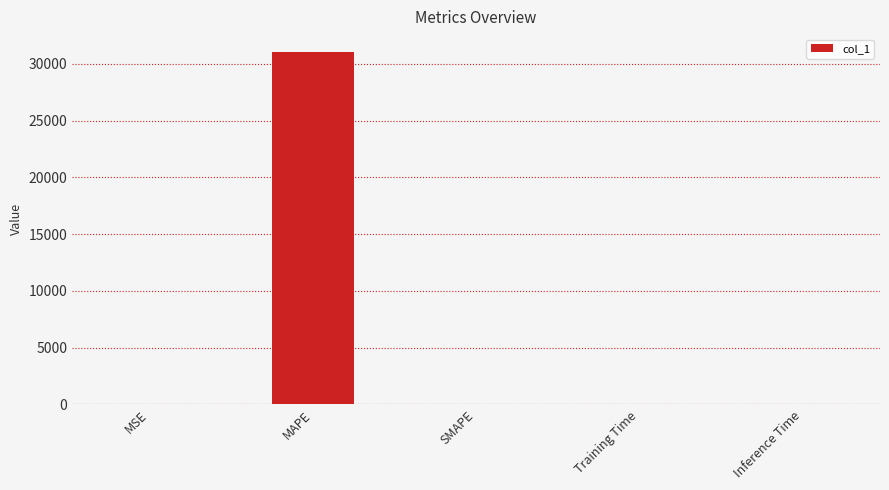

What is the sum of all values?

31067.7